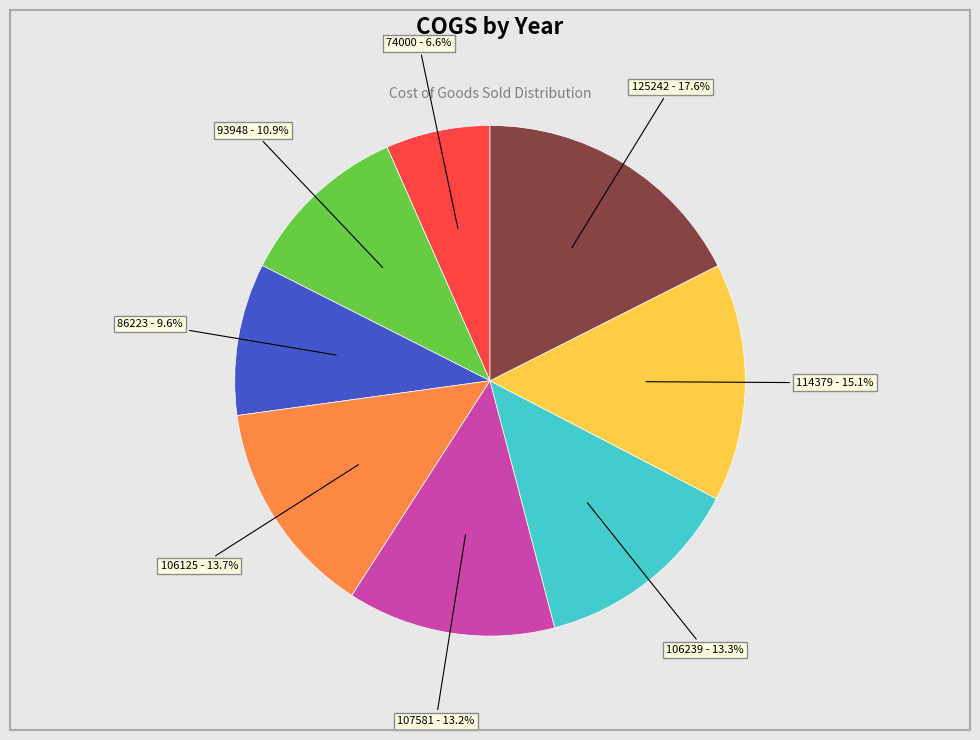

How many segments does this pie chart have?

8